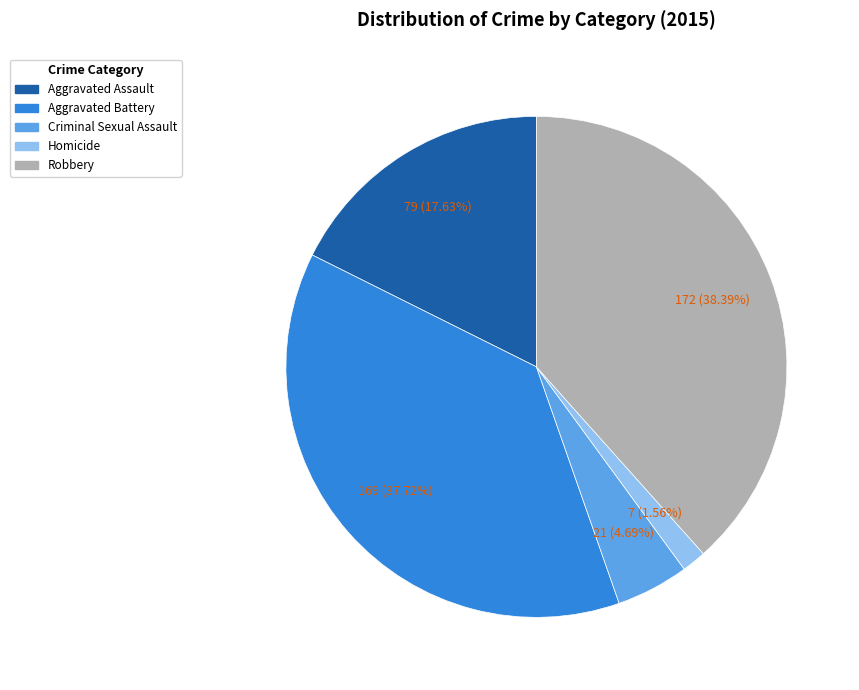

To the nearest percent, what percentage of the pie is Robbery?

38%